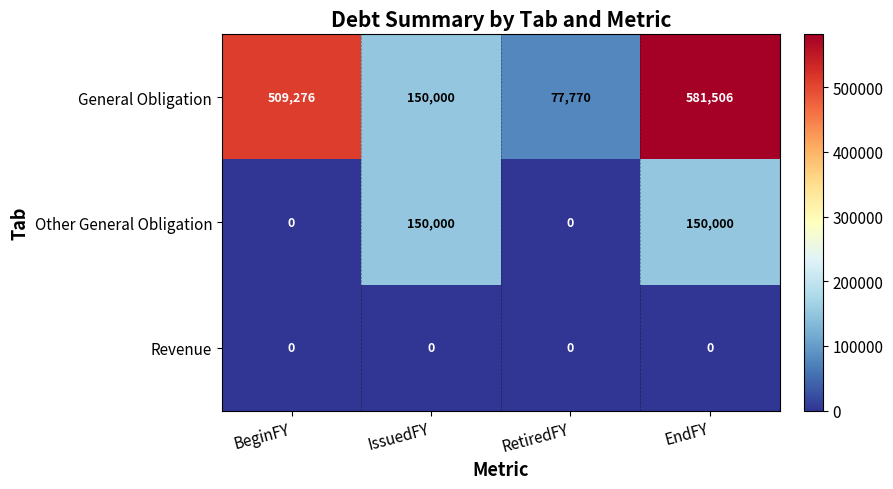

Reading left to right, transcribe all the data shown in this chart.

General Obligation: 509276	150000	77770	581506
Other General Obligation: 0	150000	0	150000
Revenue: 0	0	0	0